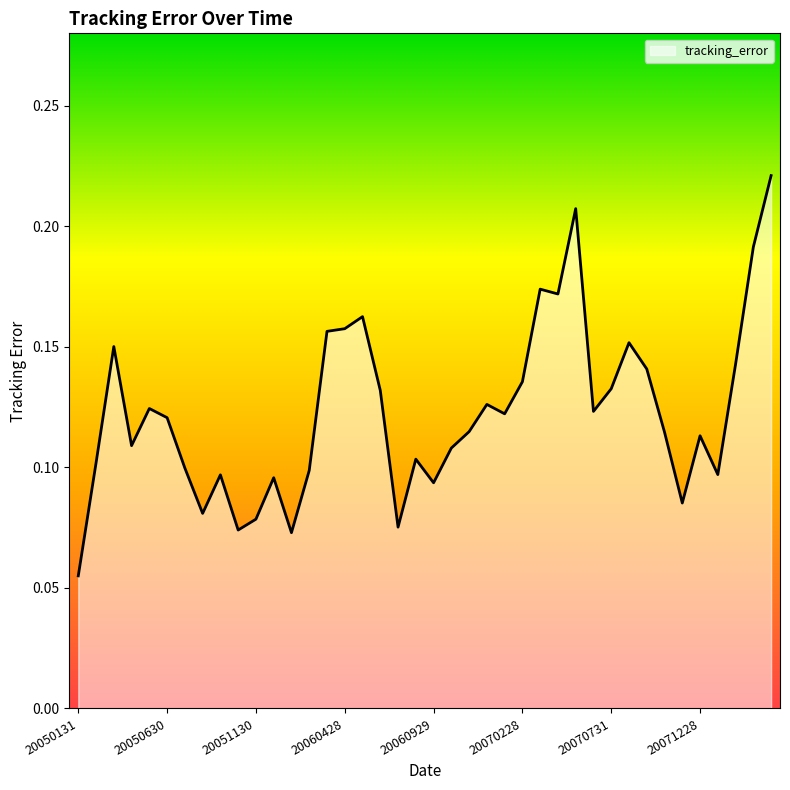

How many interior local peaks (higher than both neighbors) does the data have?

11